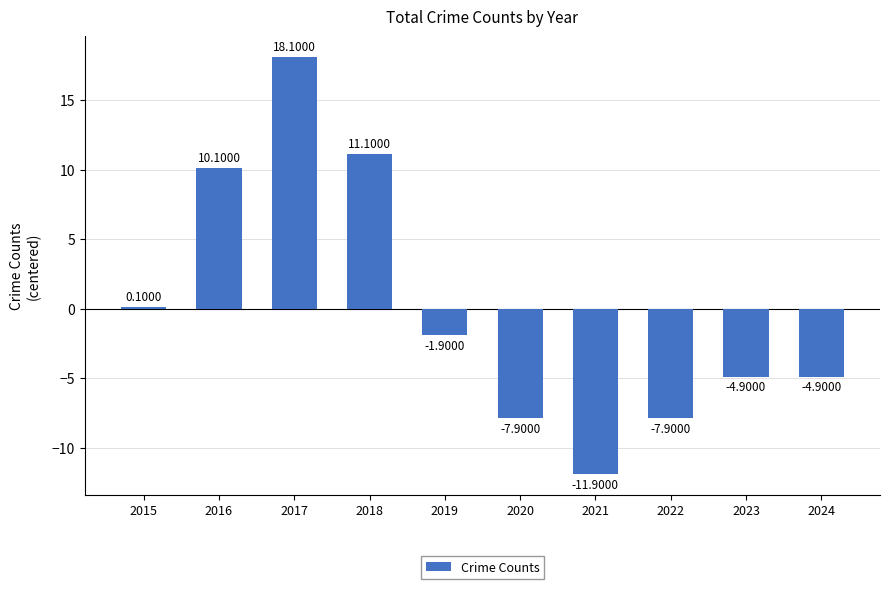

Reading right to left, list all the values displayed in this chart.

-4.9	-4.9	-7.9	-11.9	-7.9	-1.9	11.1	18.1	10.1	0.1